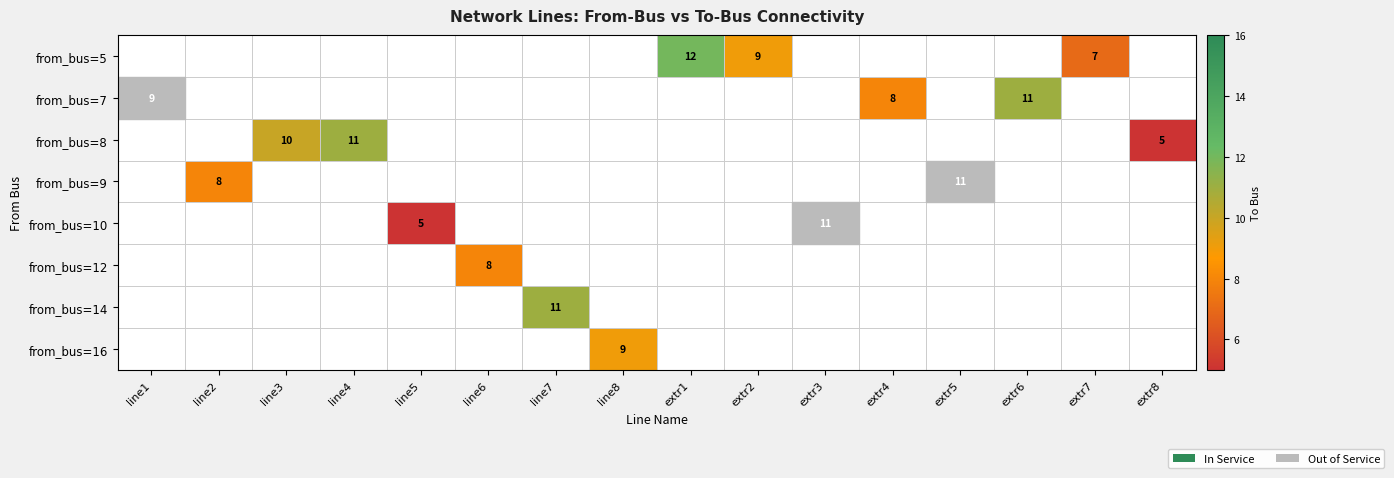

Reading left to right, extract all data points from this chart.

row_0: line1=0	line2=0	line3=0	line4=0	line5=0	line6=0	line7=0	line8=0	extr1=12	extr2=9	extr3=0	extr4=0	extr5=0	extr6=0	extr7=7	extr8=0
row_1: line1=9	line2=0	line3=0	line4=0	line5=0	line6=0	line7=0	line8=0	extr1=0	extr2=0	extr3=0	extr4=8	extr5=0	extr6=11	extr7=0	extr8=0
row_2: line1=0	line2=0	line3=10	line4=11	line5=0	line6=0	line7=0	line8=0	extr1=0	extr2=0	extr3=0	extr4=0	extr5=0	extr6=0	extr7=0	extr8=5
row_3: line1=0	line2=8	line3=0	line4=0	line5=0	line6=0	line7=0	line8=0	extr1=0	extr2=0	extr3=0	extr4=0	extr5=11	extr6=0	extr7=0	extr8=0
row_4: line1=0	line2=0	line3=0	line4=0	line5=5	line6=0	line7=0	line8=0	extr1=0	extr2=0	extr3=11	extr4=0	extr5=0	extr6=0	extr7=0	extr8=0
row_5: line1=0	line2=0	line3=0	line4=0	line5=0	line6=8	line7=0	line8=0	extr1=0	extr2=0	extr3=0	extr4=0	extr5=0	extr6=0	extr7=0	extr8=0
row_6: line1=0	line2=0	line3=0	line4=0	line5=0	line6=0	line7=11	line8=0	extr1=0	extr2=0	extr3=0	extr4=0	extr5=0	extr6=0	extr7=0	extr8=0
row_7: line1=0	line2=0	line3=0	line4=0	line5=0	line6=0	line7=0	line8=9	extr1=0	extr2=0	extr3=0	extr4=0	extr5=0	extr6=0	extr7=0	extr8=0